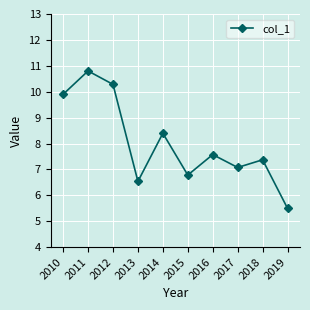

What is the minimum value shown in the chart?

5.5